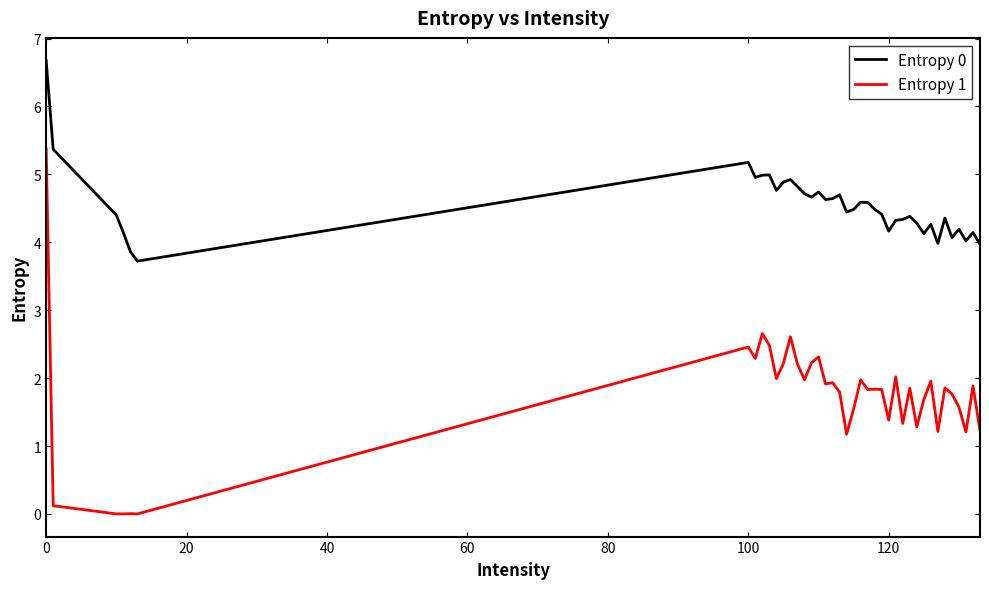

True or false: Entropy 1 and Entropy 0 intersect in this chart.

False